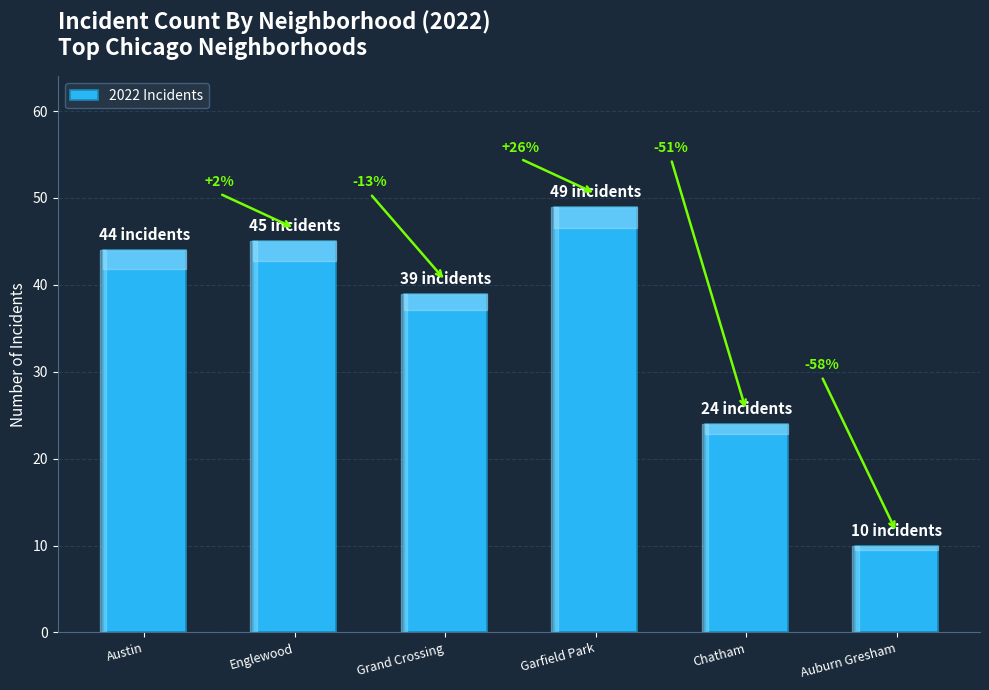

What is the ratio of the value at Englewood to the value at Grand Crossing?

1.2